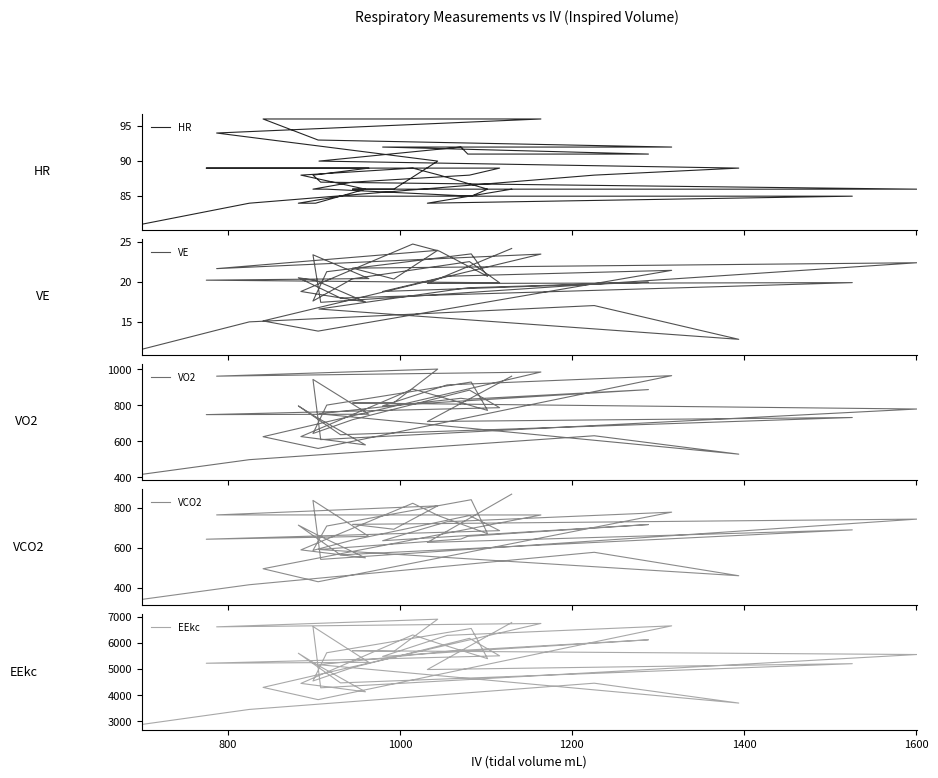

How many lines are shown in the chart?

5